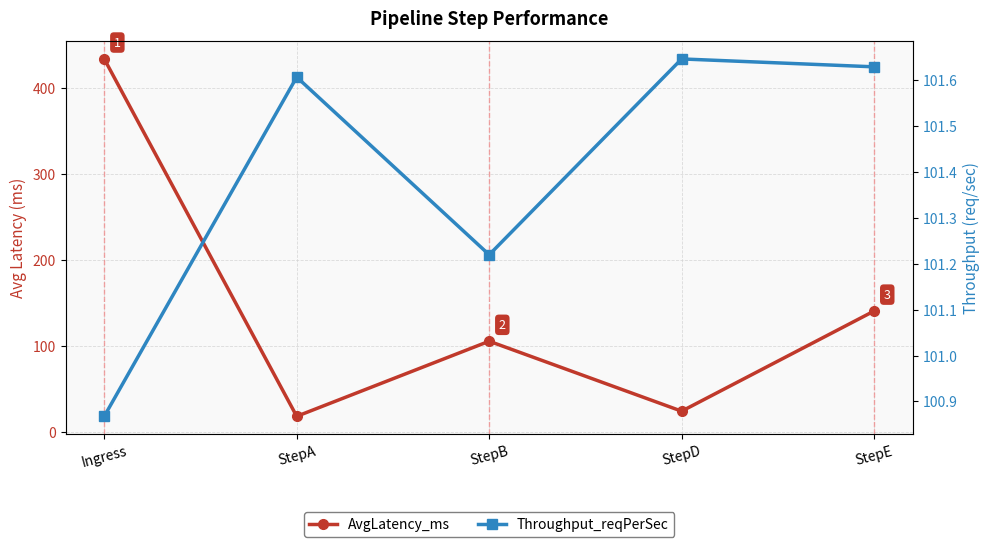

Which series has the largest total across all categories?

AvgLatency_ms